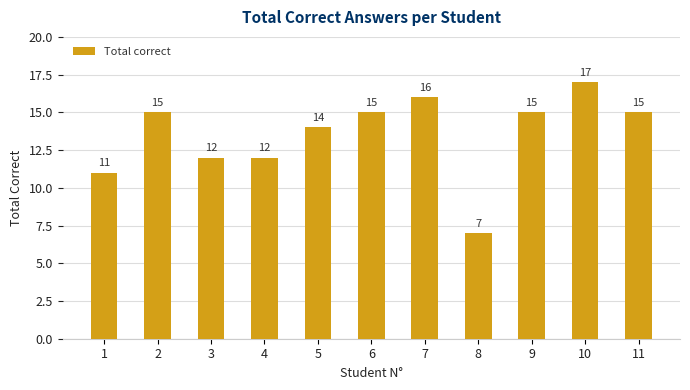

Reading left to right, transcribe all the data shown in this chart.

11	15	12	12	14	15	16	7	15	17	15